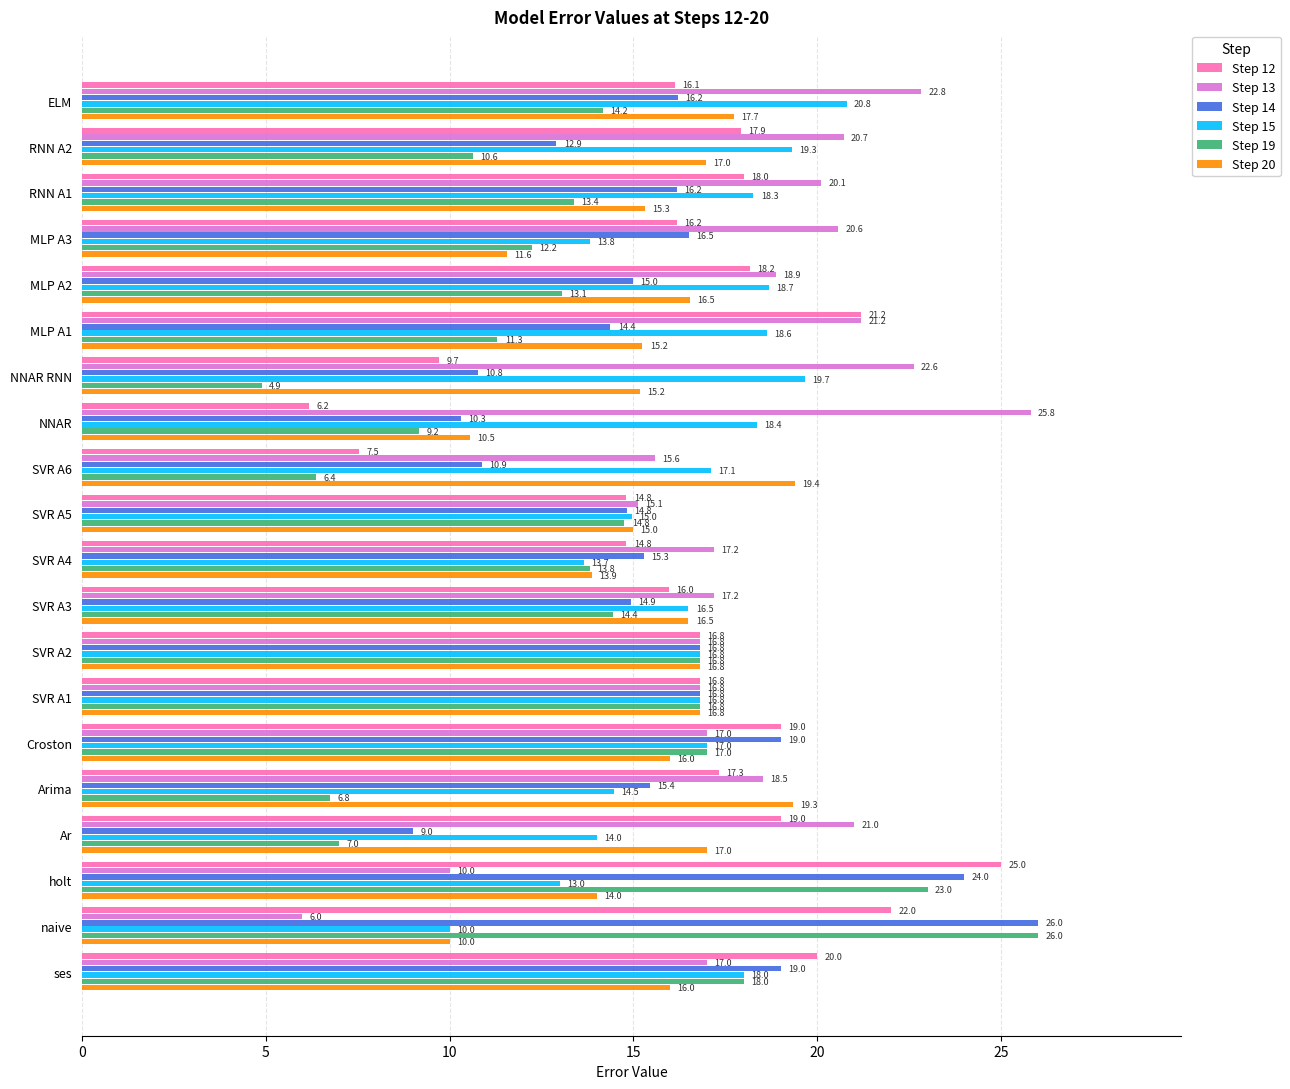

What are all the series names shown in the legend?

Step 12, Step 13, Step 14, Step 15, Step 19, Step 20